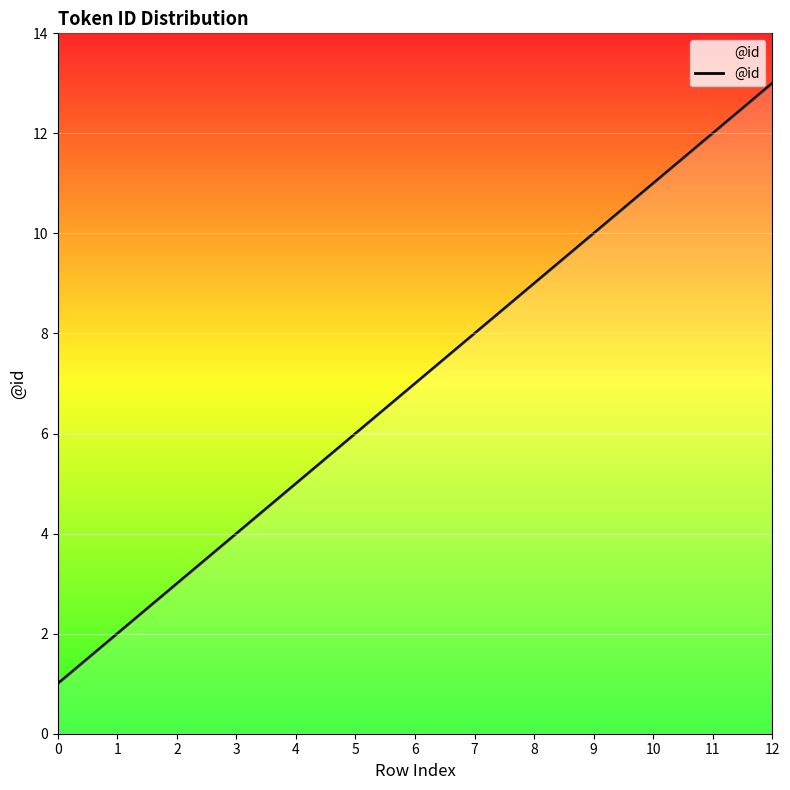

What is the change in value from 6 to 7?

+1